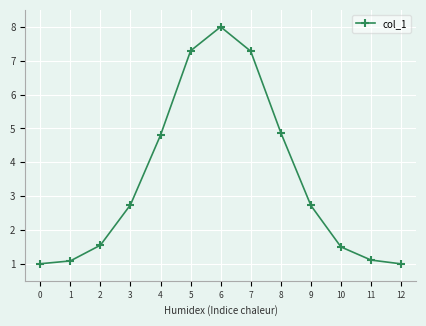

Which has a higher value, 5 or 11?

5